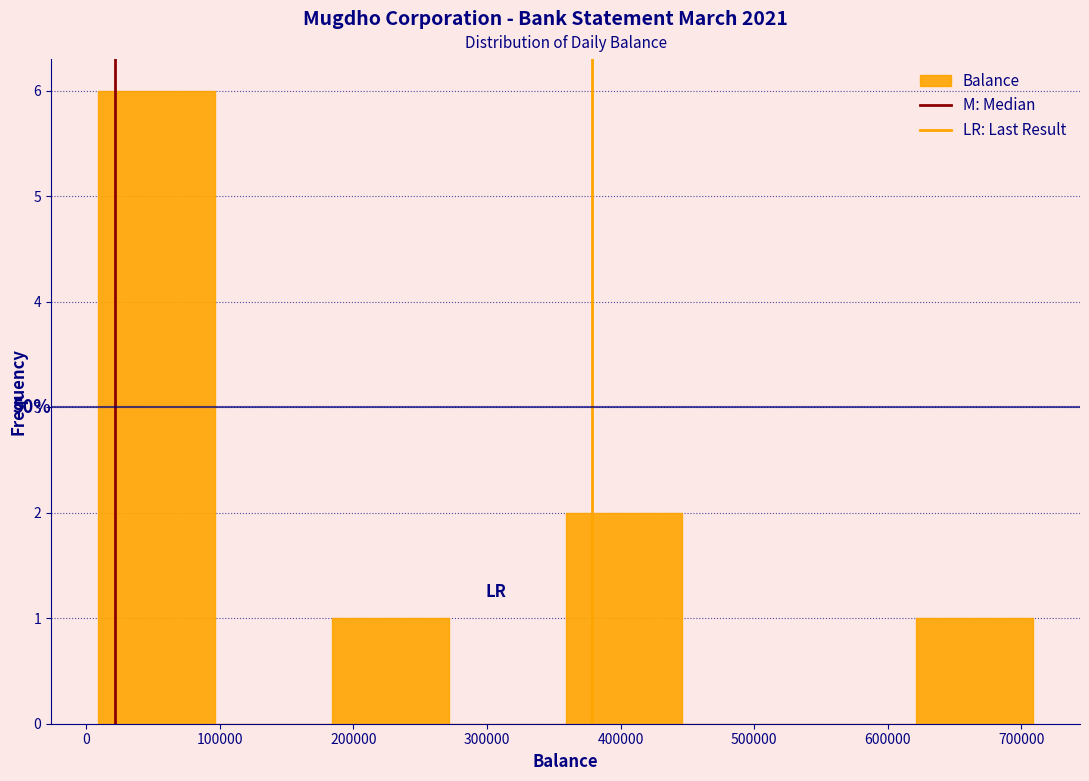

Over which range of the x-axis is the bar tallest?

10000 to 100000